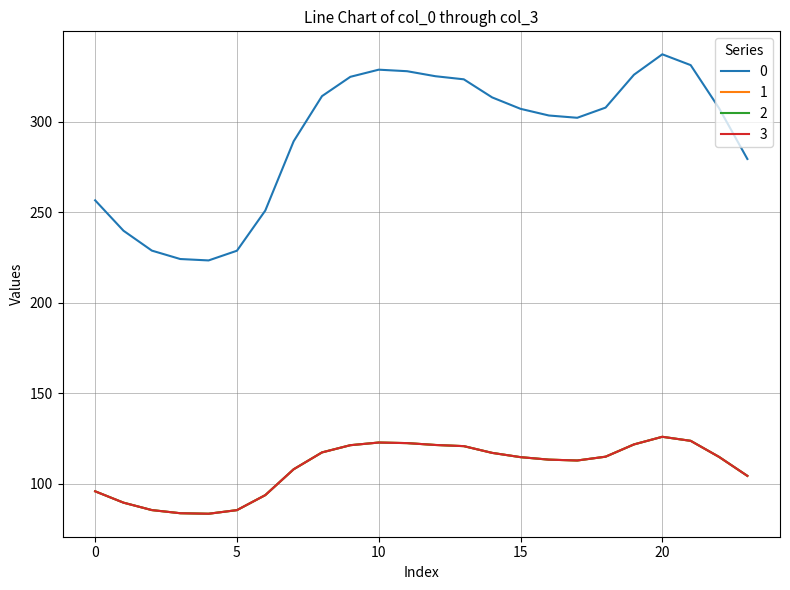

True or false: 3 and 2 intersect in this chart.

False